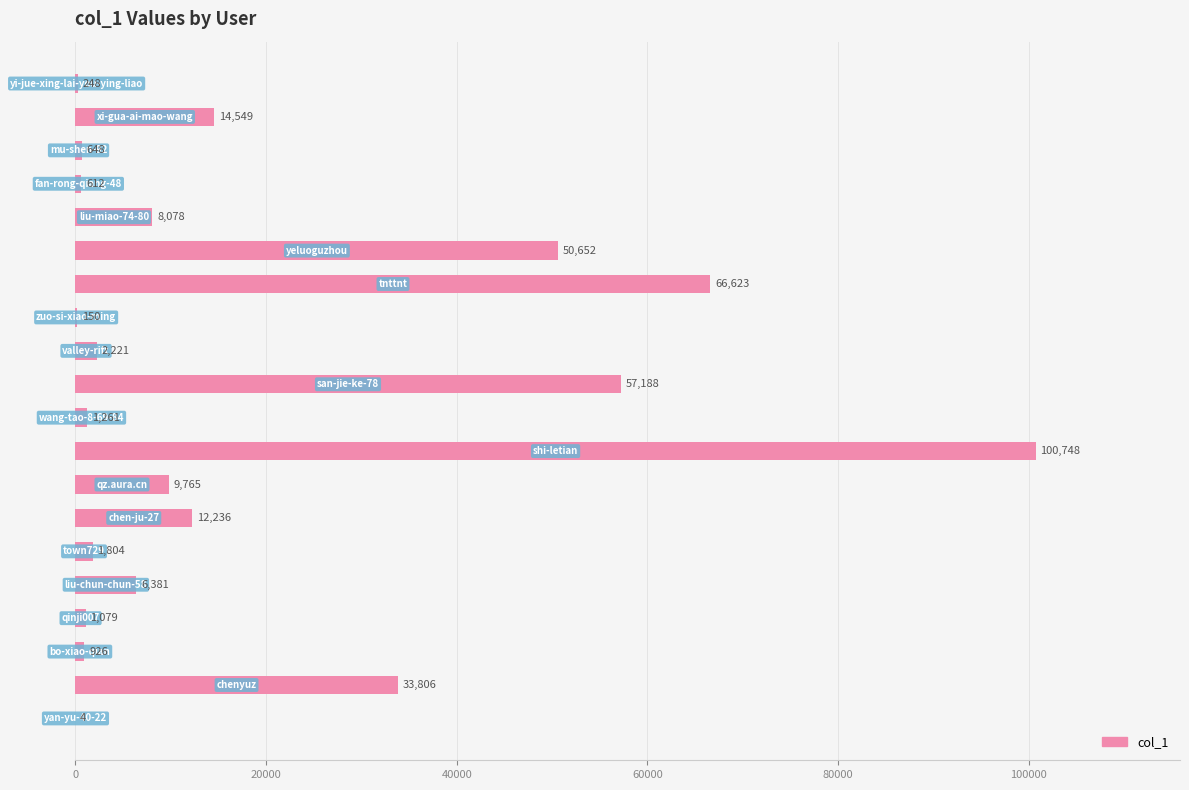

What is the sum of all values?

368979